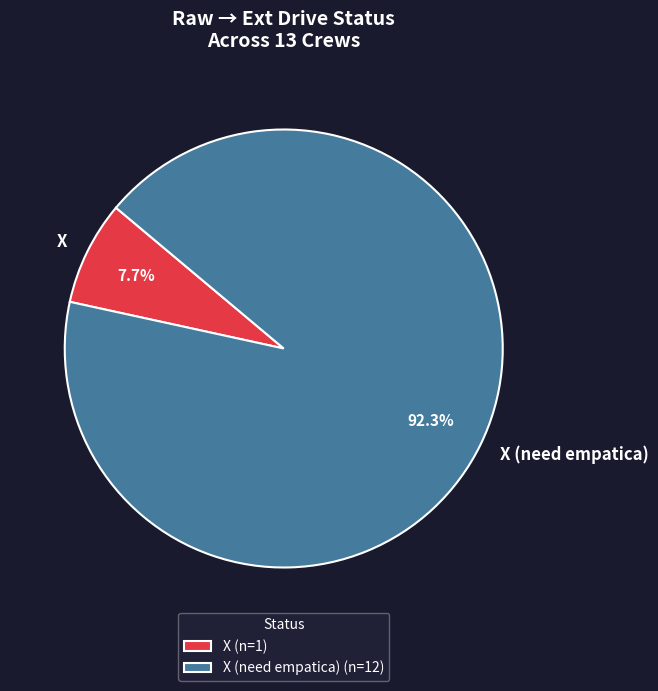

Approximately how many times larger is the value at X (need empatica) compared to X?

12.0